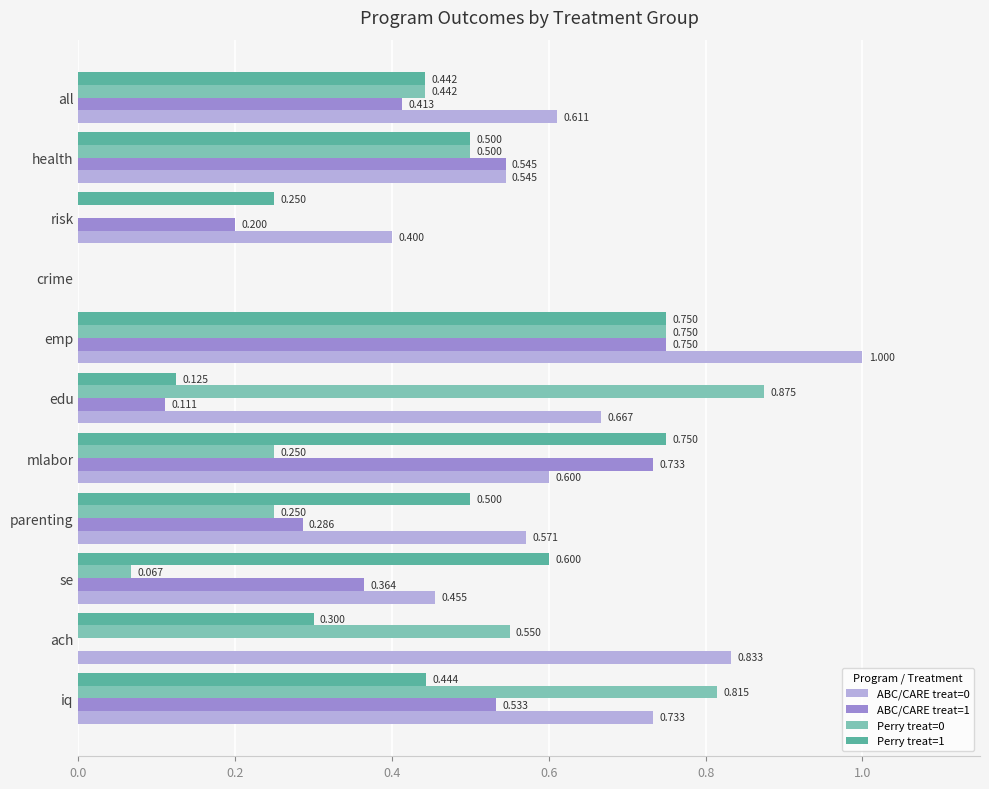

Which category has the highest value across all series?

emp